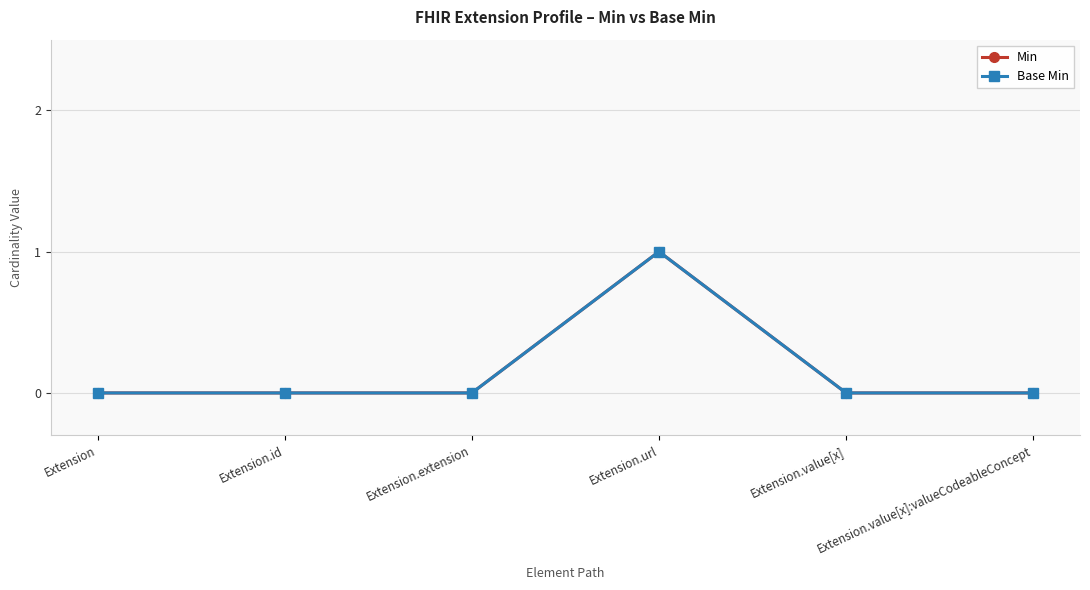

What is the greatest value displayed?

1